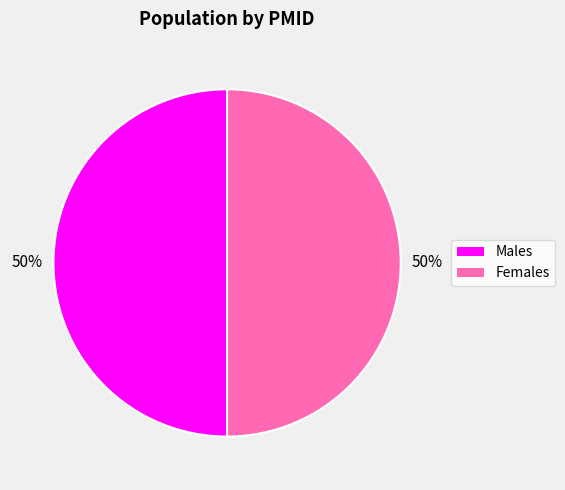

How many segments does this pie chart have?

2